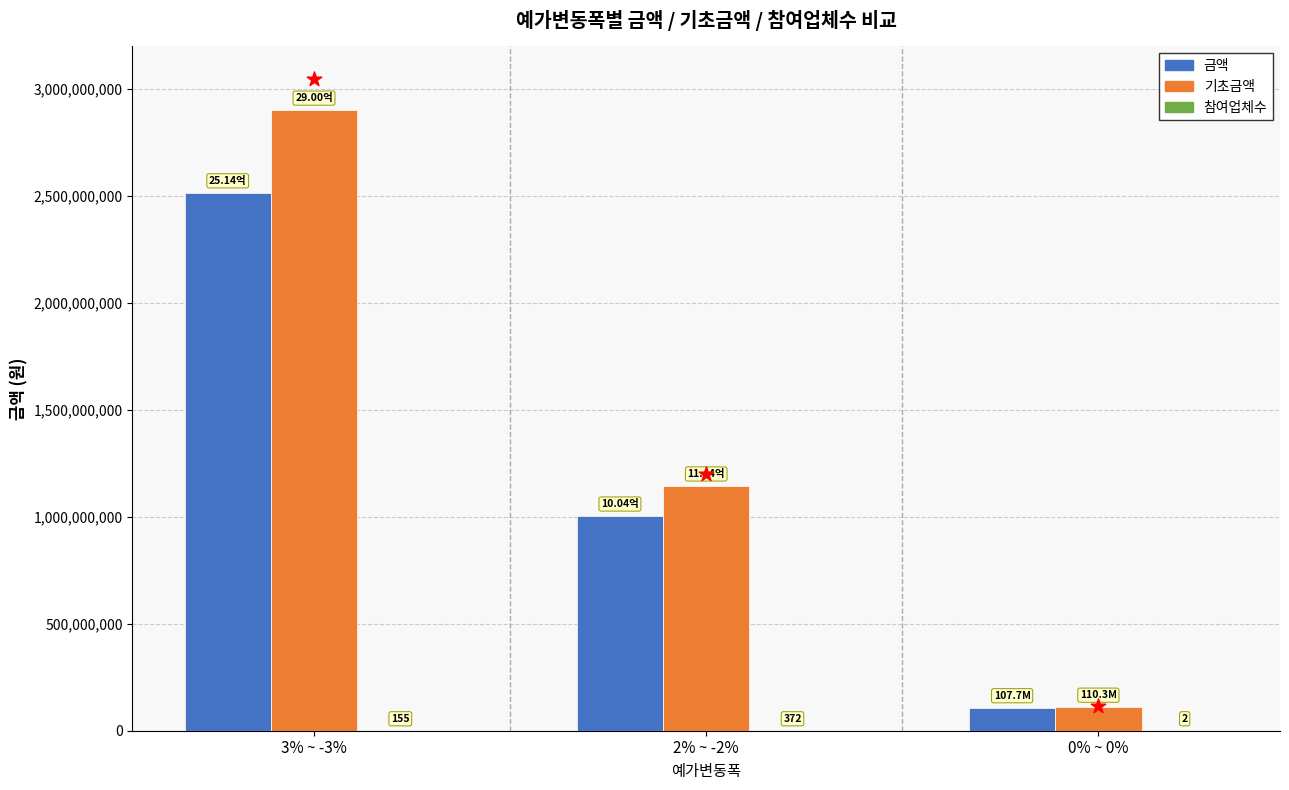

At which category is the sum across all series the highest?

3% ~ -3%